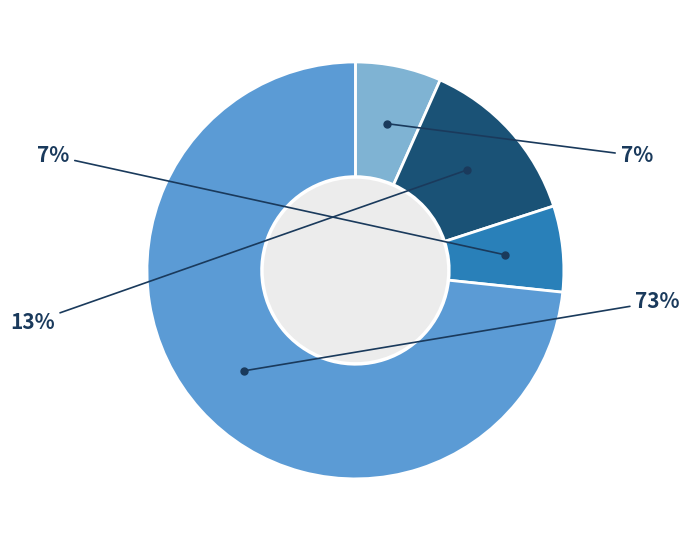

To the nearest percent, what is the average slice percentage?

25%